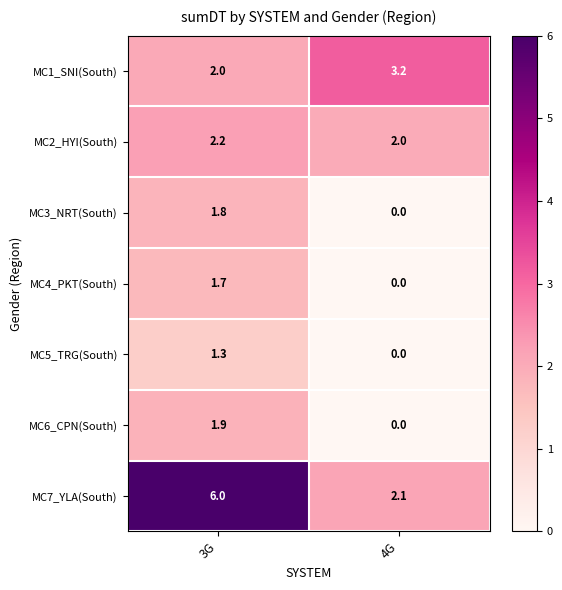

What is the sum of all MC6_CPN(South) values?

1.9